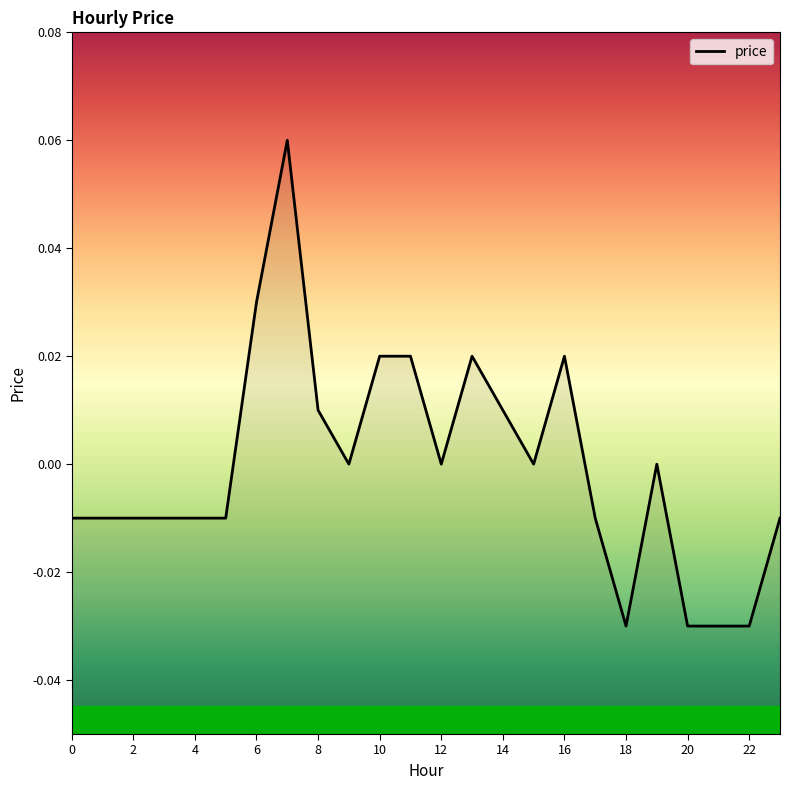

What is the difference between the second highest and minimum values?

0.1